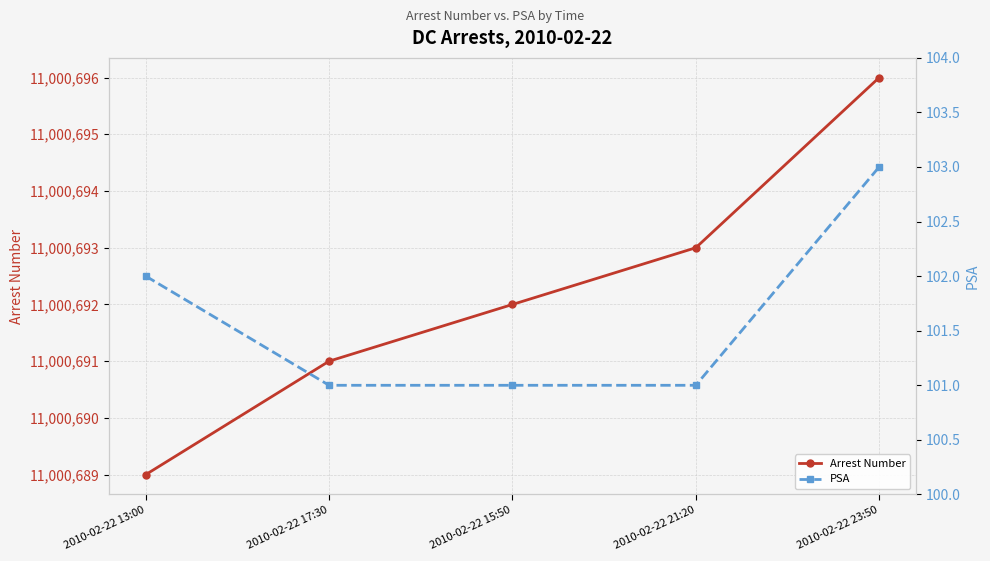

True or false: PSA has more than 0 points higher than both neighbors.

False